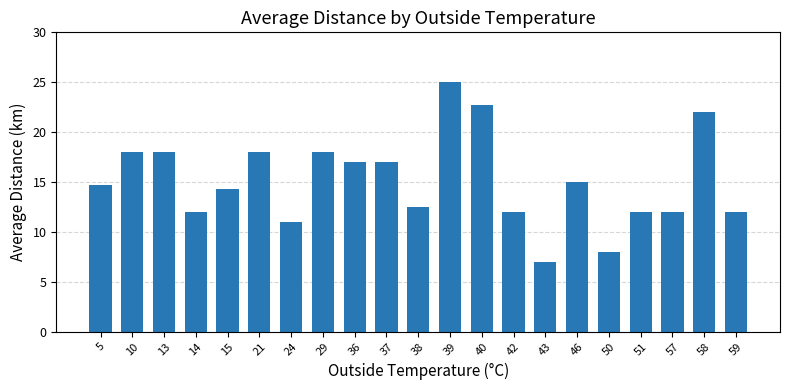

True or false: the data shows 21.0 at 57.

False